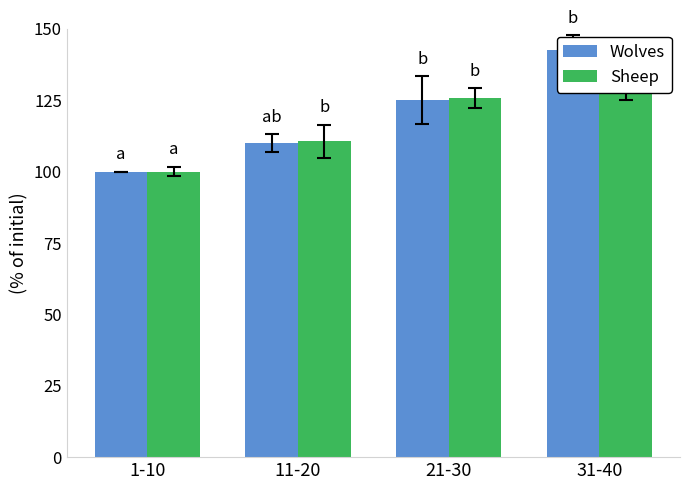

What is the sum of all Wolves values?

477.5